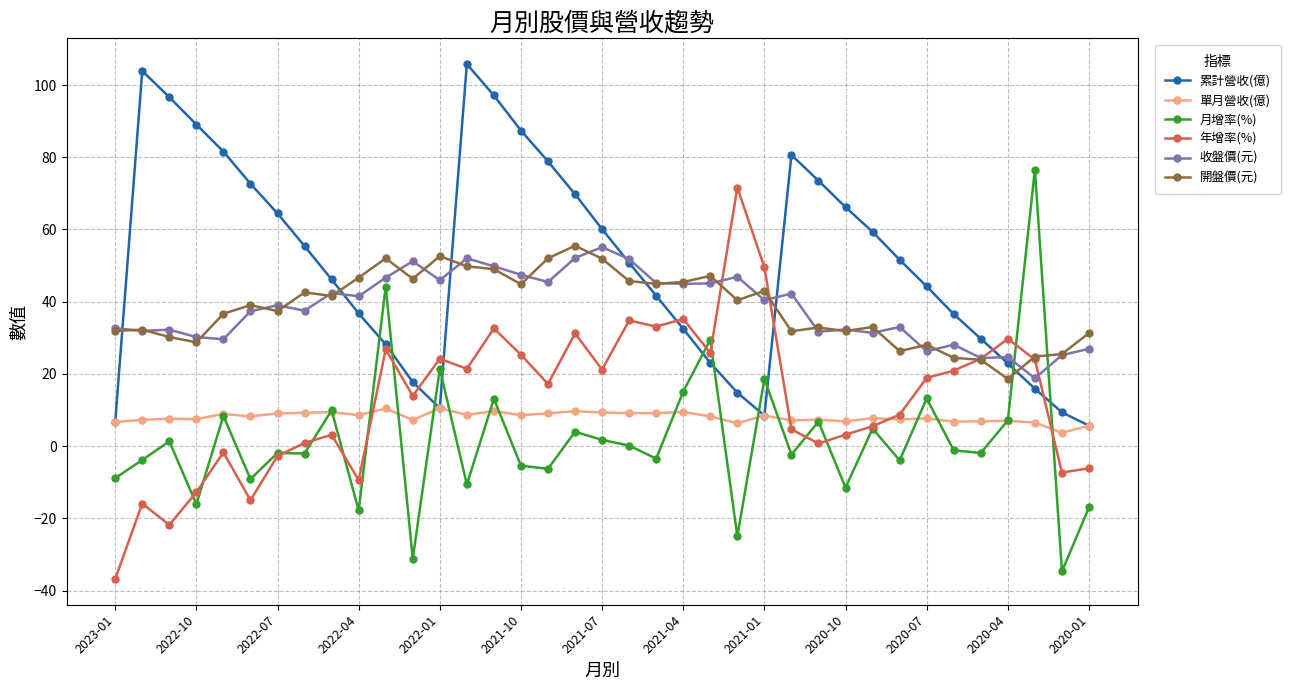

True or false: 收盤價(元) and 開盤價(元) intersect in this chart.

True